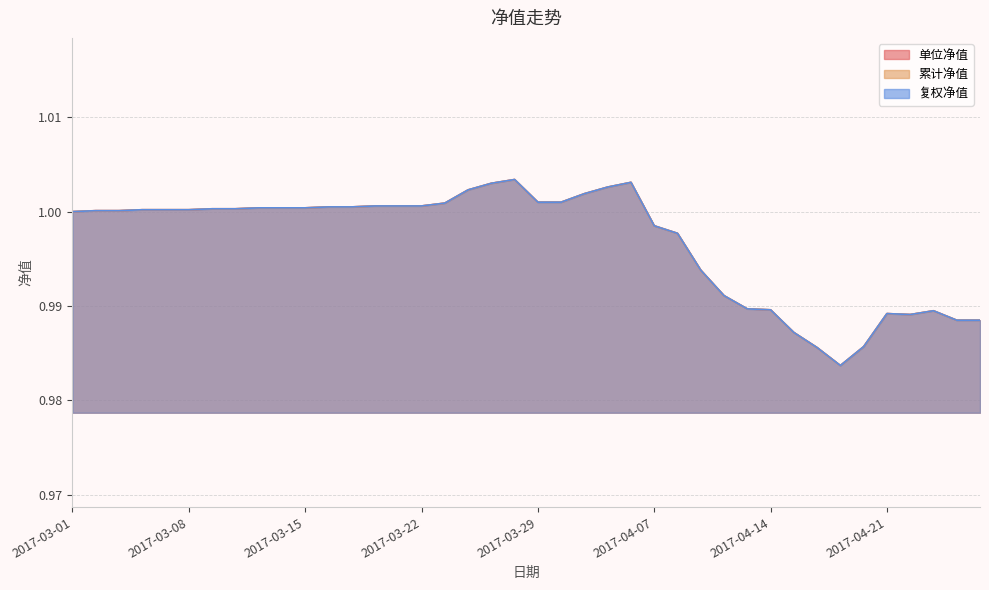

How many data points in 单位净值 are less than 1?

15